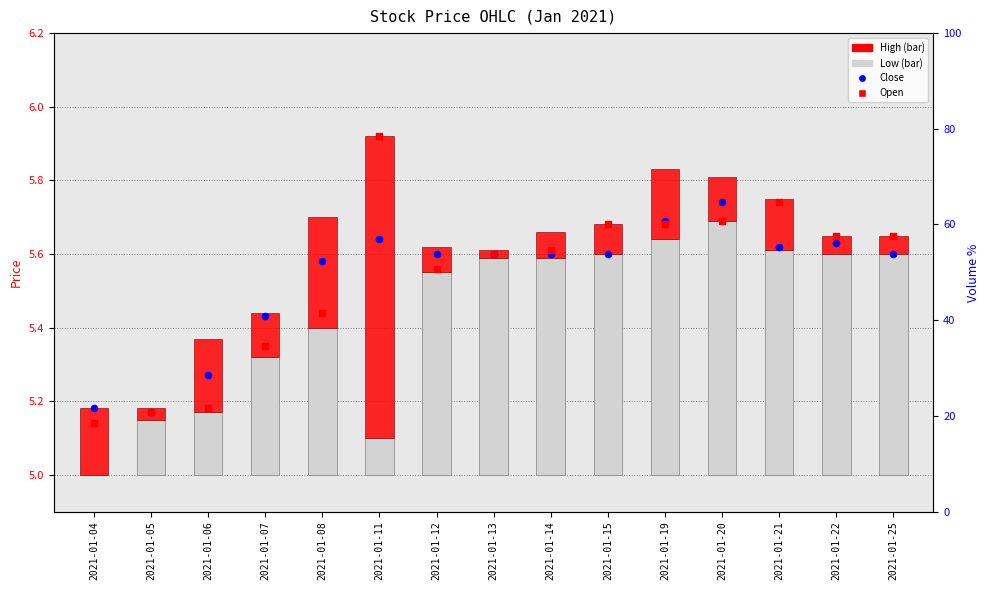

What are all the series names shown in the legend?

Low, High, Close, Open